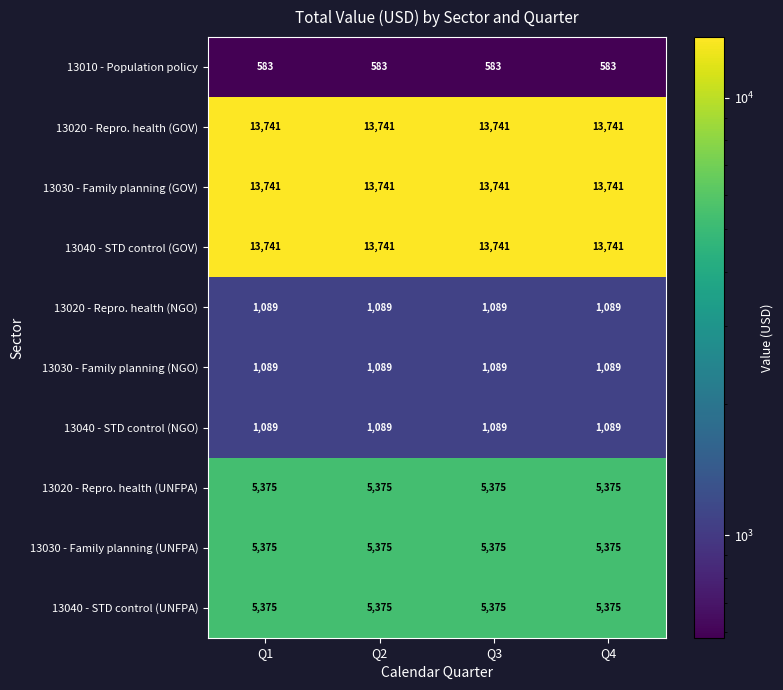

Is the value of 13040 - STD control (UNFPA) at Q3 greater than the value of 13020 - Repro. health (GOV) at Q2?

No